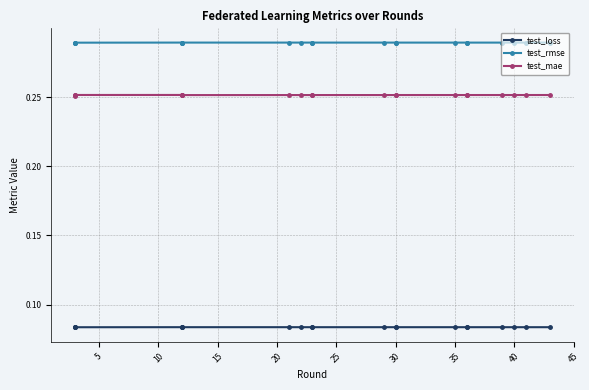

The test_loss series shows 0.1 at 10. True or false?

True